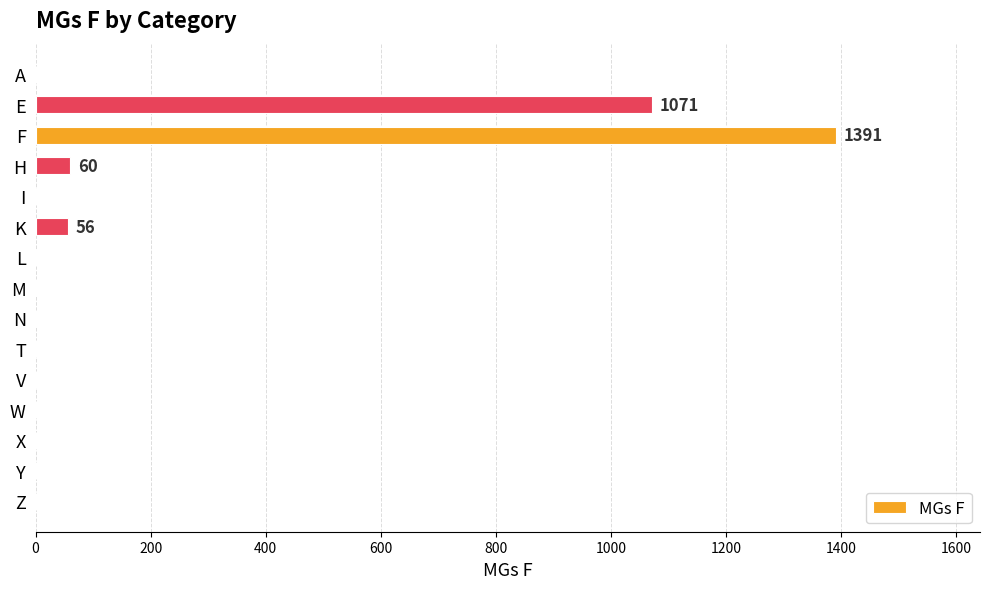

Count the number of data series in this chart.

1